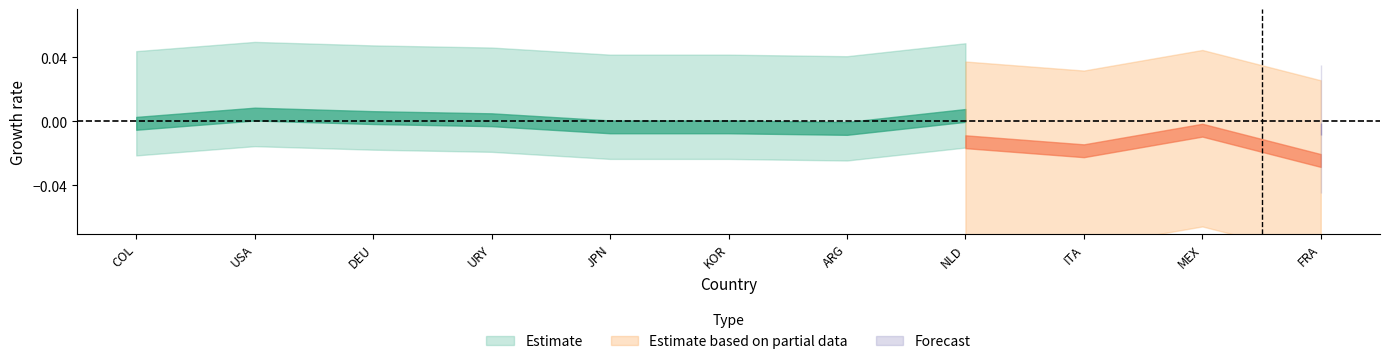

What is the label of the 1st point from the left?

COL